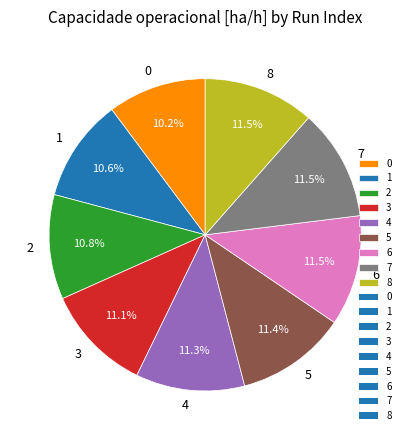

Does 8 represent more than half of the total?

No